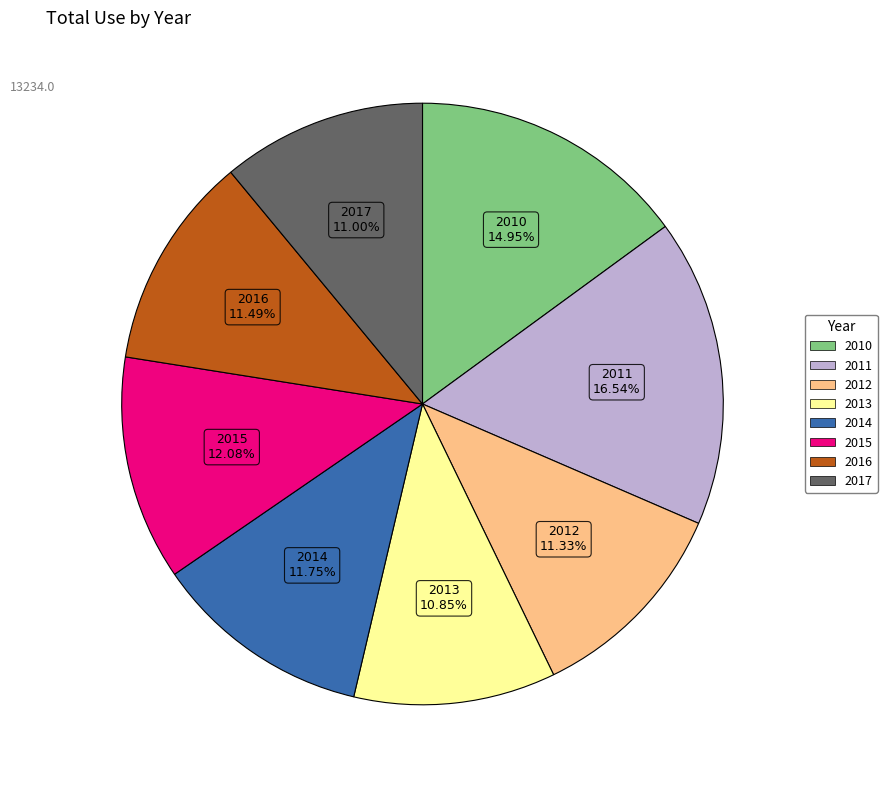

What is the largest slice in the pie chart?

2011